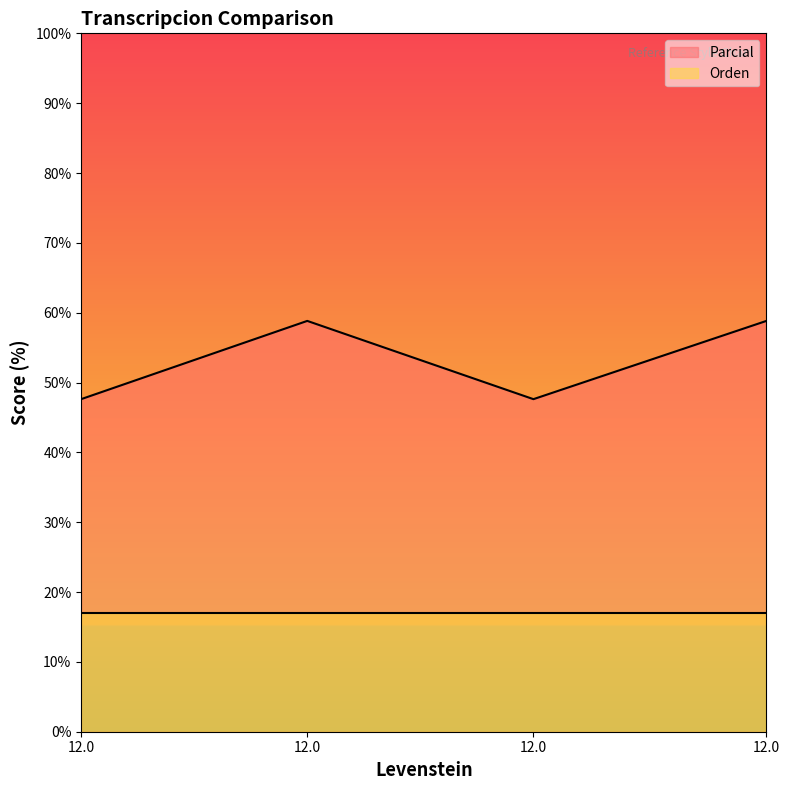

What are all the series names shown in the legend?

Parcial, Orden